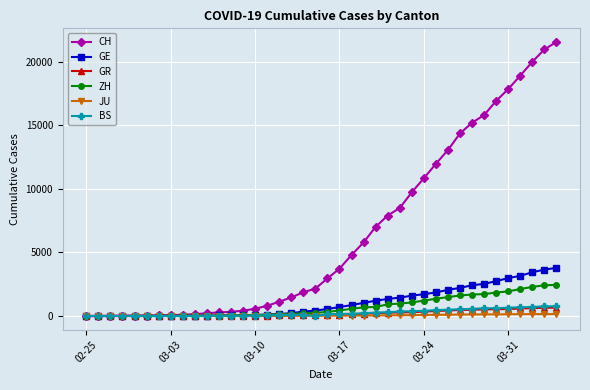

What is the maximum value shown in the chart?

21554